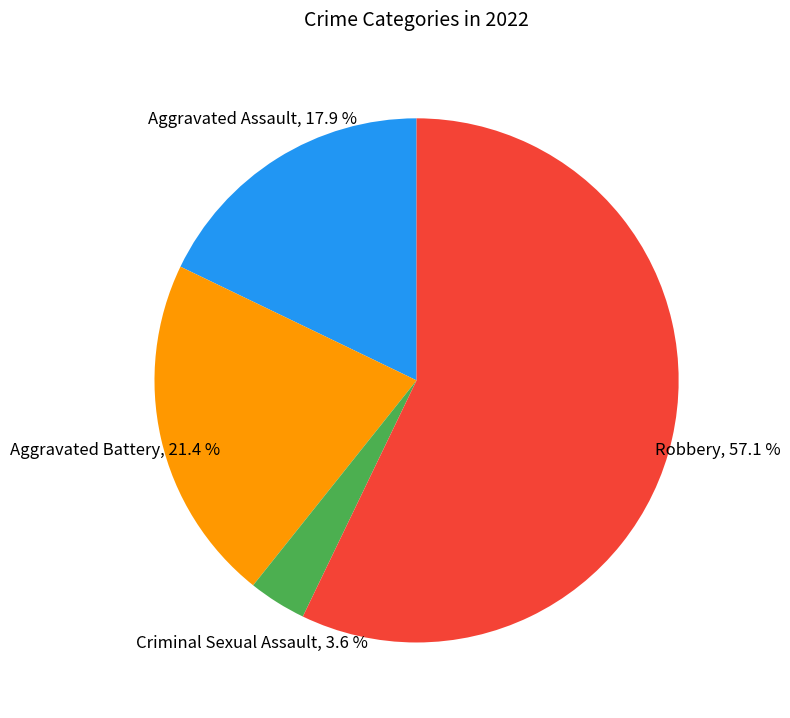

Is there any slice that represents more than half of the pie?

Yes